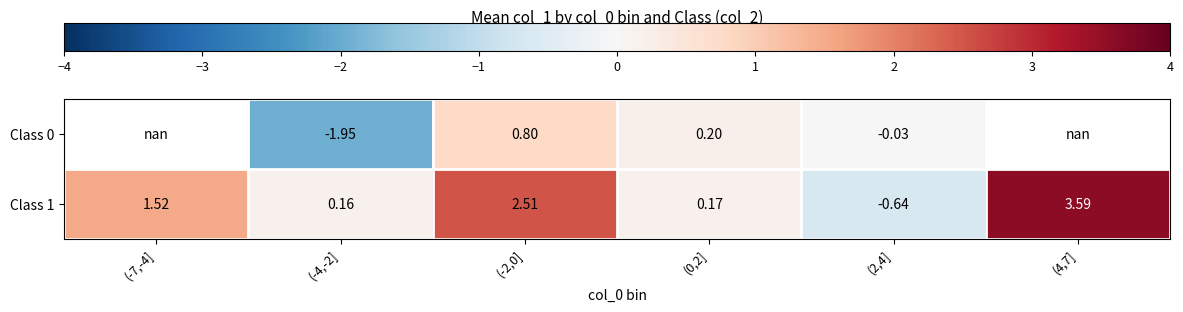

What is the smallest value displayed?

-1.9